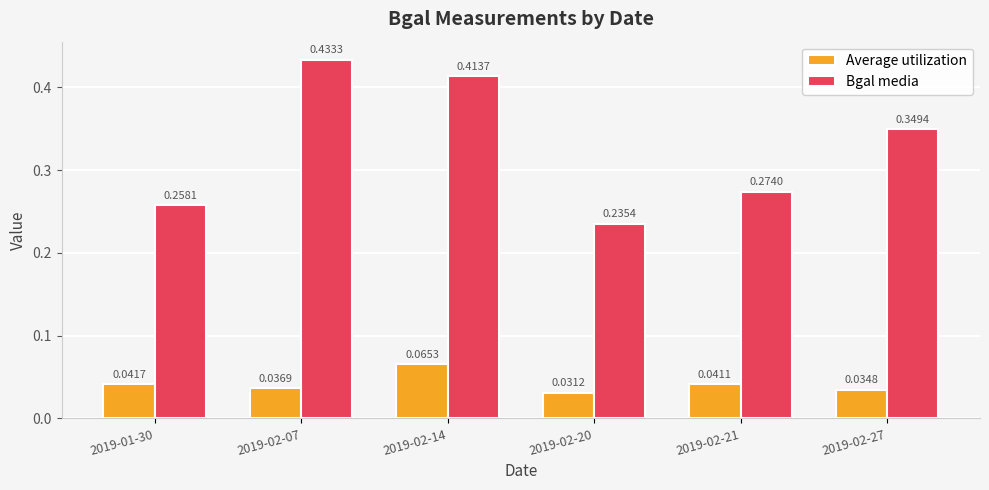

Which series changed the most between 2019-02-14 and 2019-02-21?

Bgal media